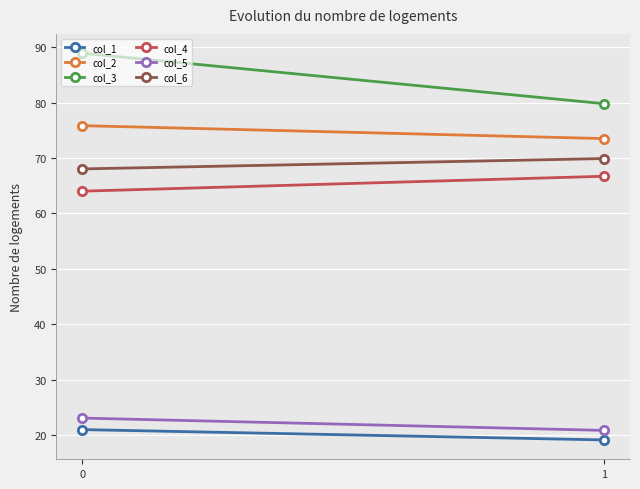

What is the approximate value of col_1 at 0?

21.0